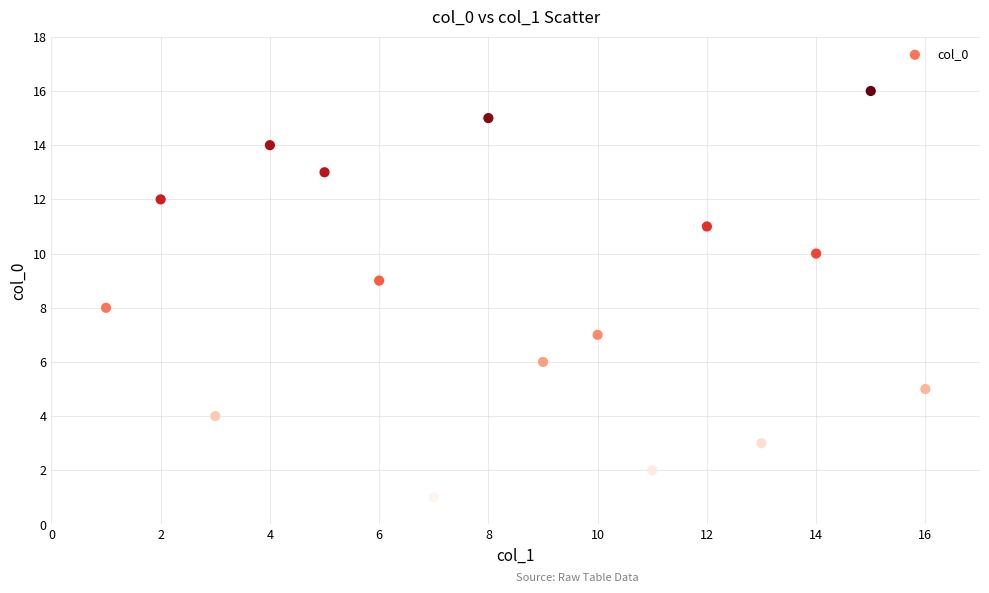

What is the range of Y values (max minus min)?

15